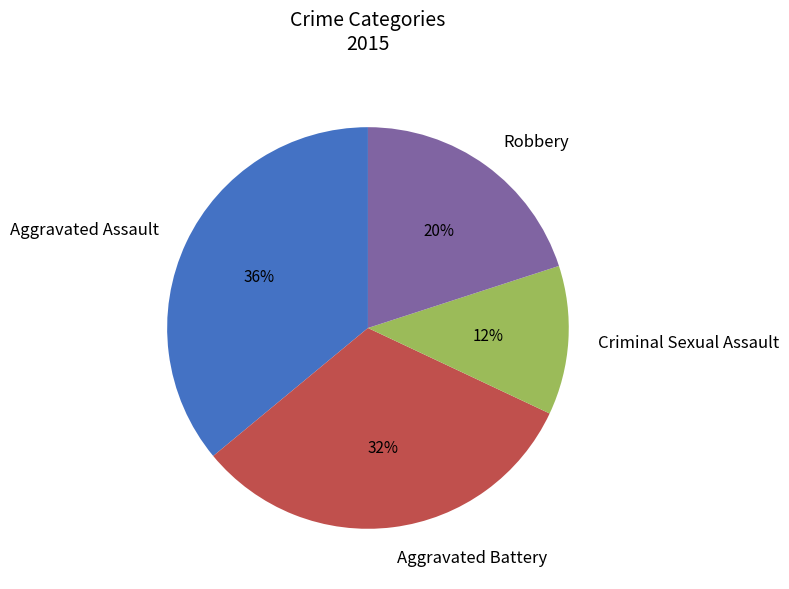

Which category has the smallest portion of the pie?

Criminal Sexual Assault